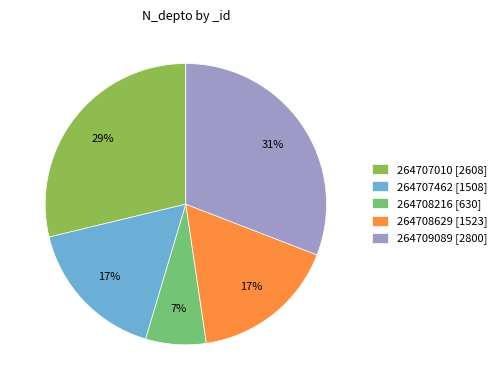

Which has a higher value, 264708216 [630] or 264709089 [2800]?

264709089 [2800]